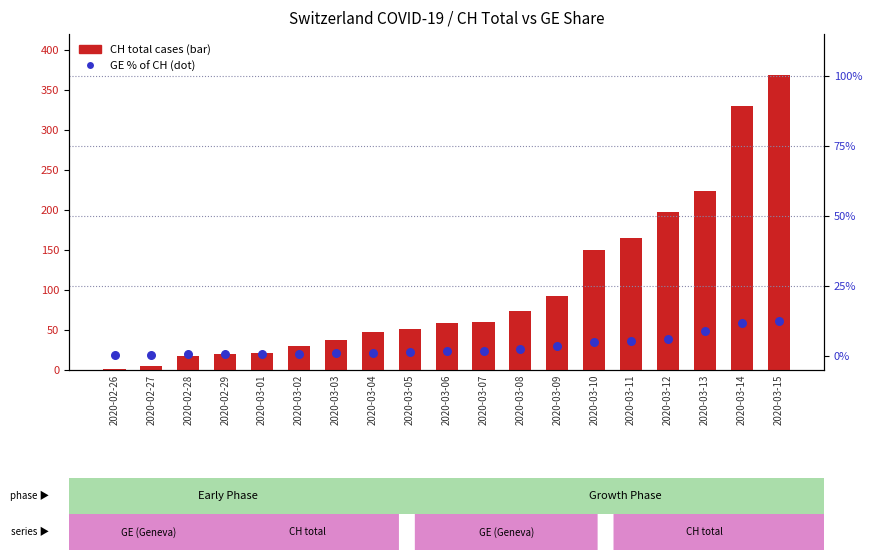

Which series has the largest total across all categories?

CH total cases